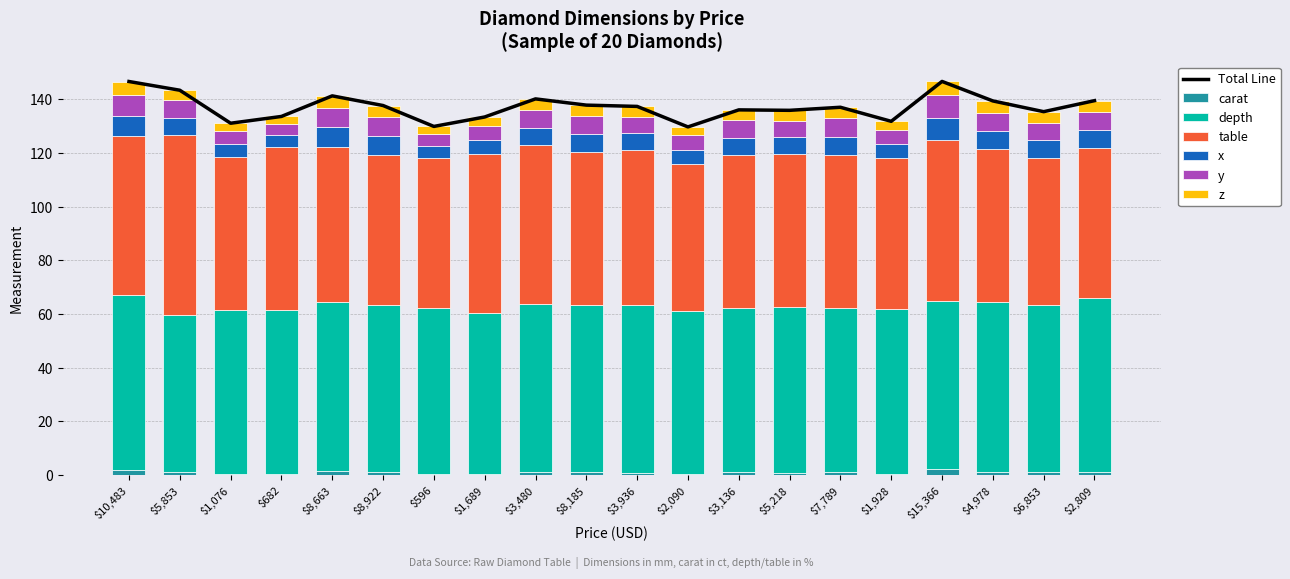

The x_dim series shows 2.2 at 596. True or false?

False